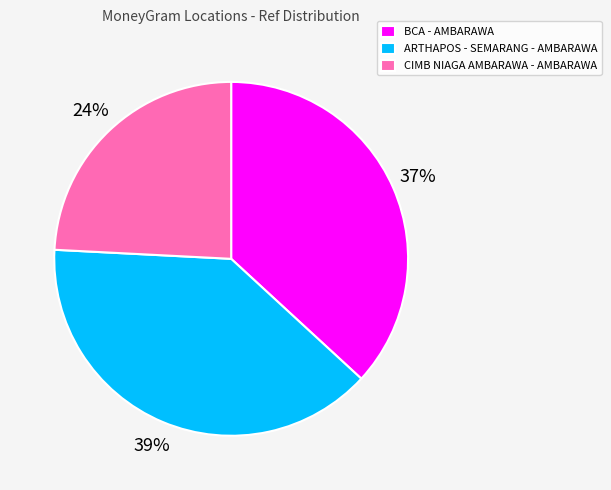

Rank the categories by value from highest to lowest.

ARTHAPOS - SEMARANG - AMBARAWA, BCA - AMBARAWA, CIMB NIAGA AMBARAWA - AMBARAWA